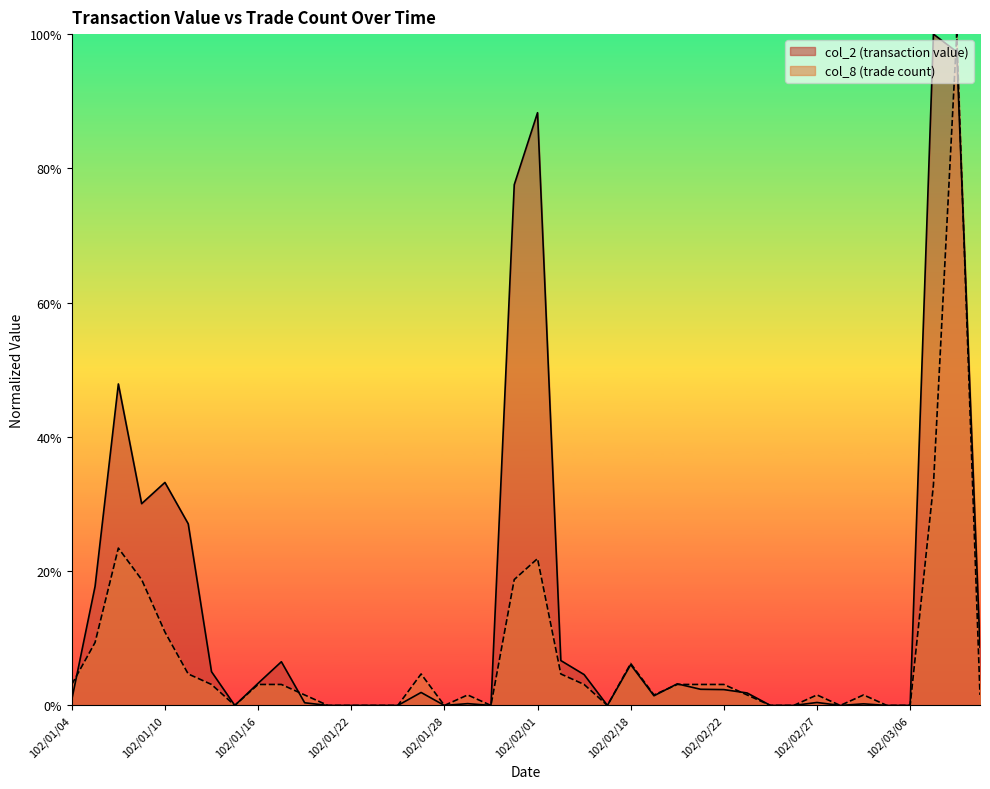

Which category has the highest value in the col_8 series?

102/03/08